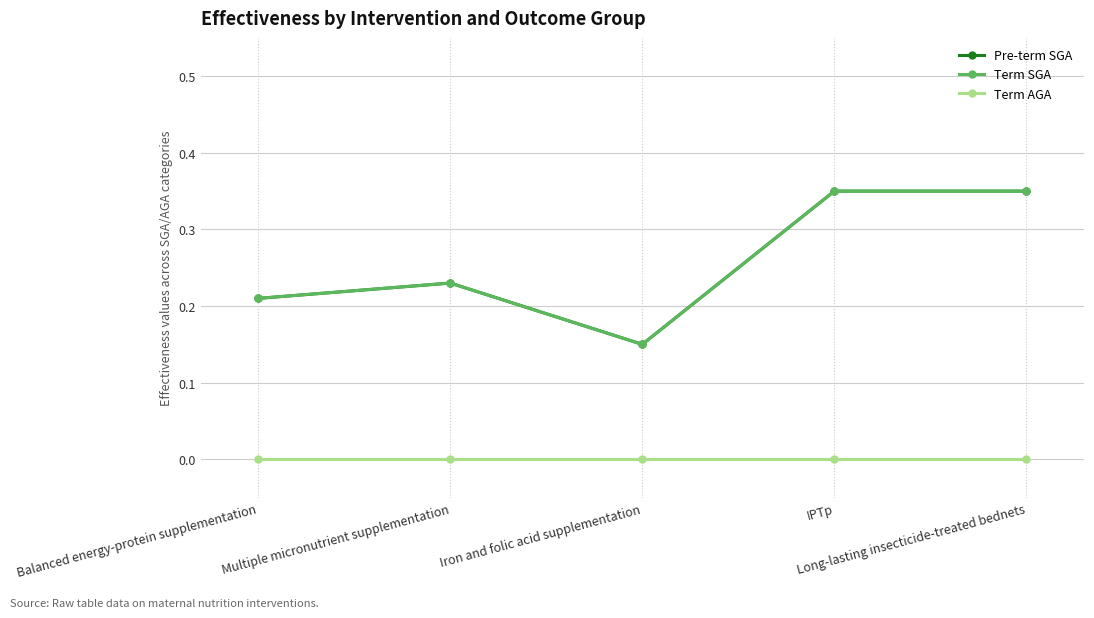

Does the chart have visible grid lines?

Yes